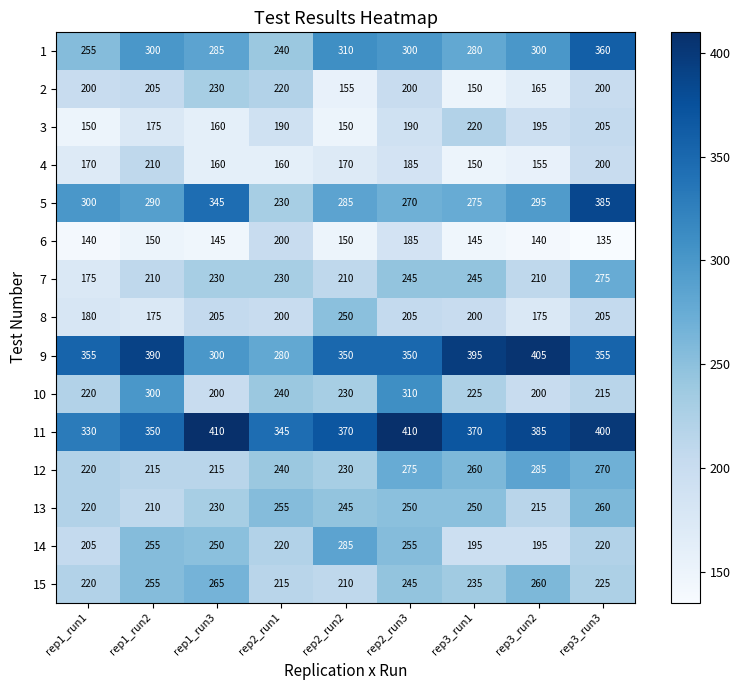

What is the sum of all 8 values?

1795